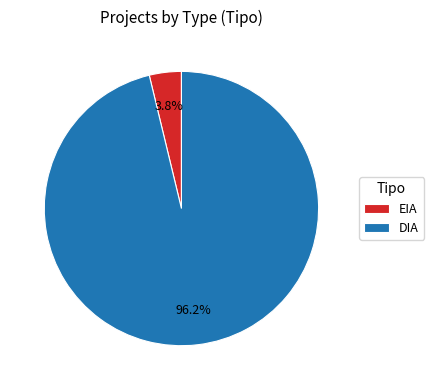

Combined, what portion of the pie is EIA and DIA?

100.0%